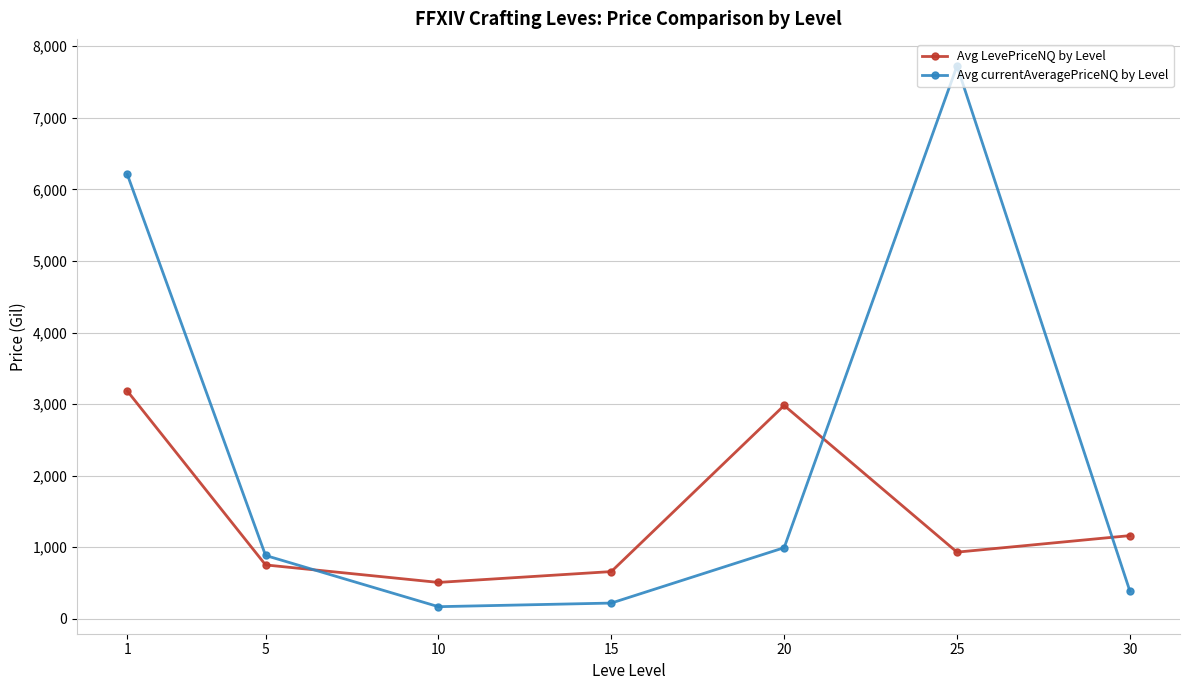

Is the value of Avg LevePriceNQ by Level at 30 greater than the value of Avg currentAveragePriceNQ by Level at 15?

Yes